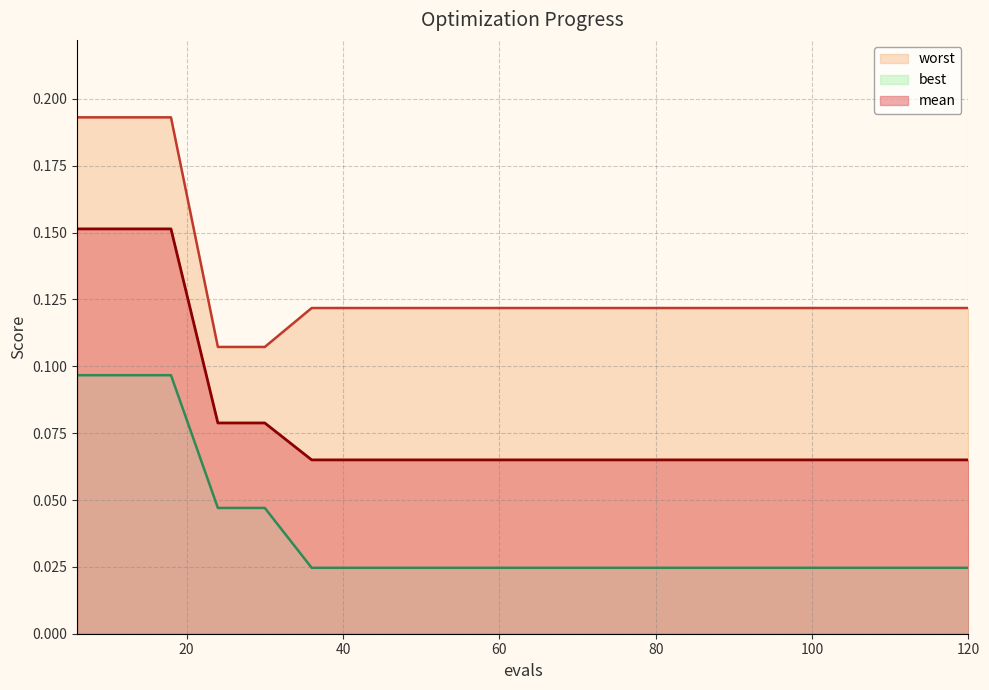

Reading right to left, transcribe all the data shown in this chart.

mean: 0.1	0.1	0.1	0.1	0.1	0.1	0.1	0.1	0.1	0.1	0.1	0.1	0.1	0.1	0.1	0.1	0.1	0.2	0.2	0.2
best: 0.0	0.0	0.0	0.0	0.0	0.0	0.0	0.0	0.0	0.0	0.0	0.0	0.0	0.0	0.0	0.0	0.0	0.1	0.1	0.1
worst: 0.1	0.1	0.1	0.1	0.1	0.1	0.1	0.1	0.1	0.1	0.1	0.1	0.1	0.1	0.1	0.1	0.1	0.2	0.2	0.2